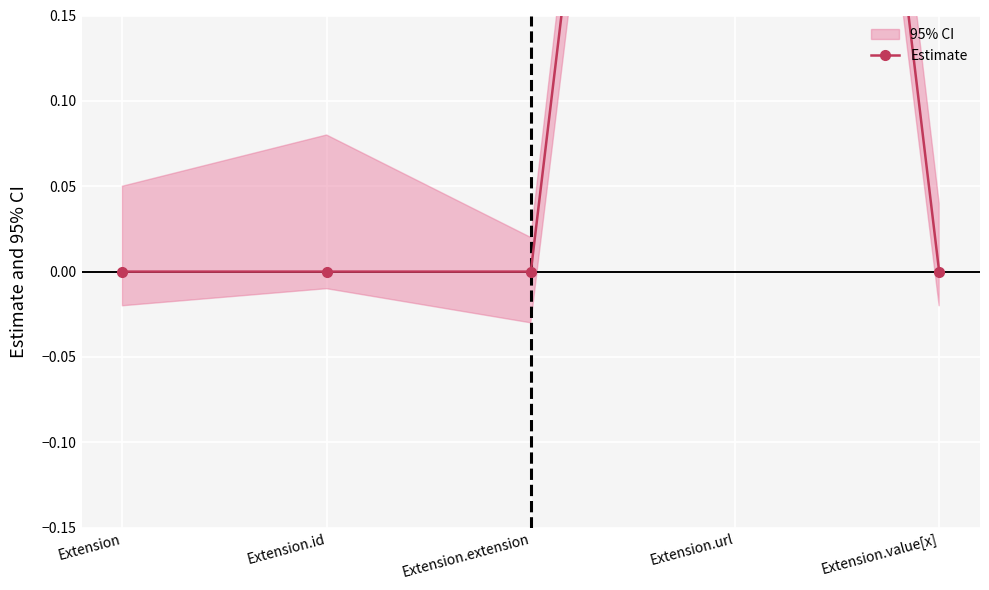

Reading left to right, list all the values displayed in this chart.

0	0	0	1	0